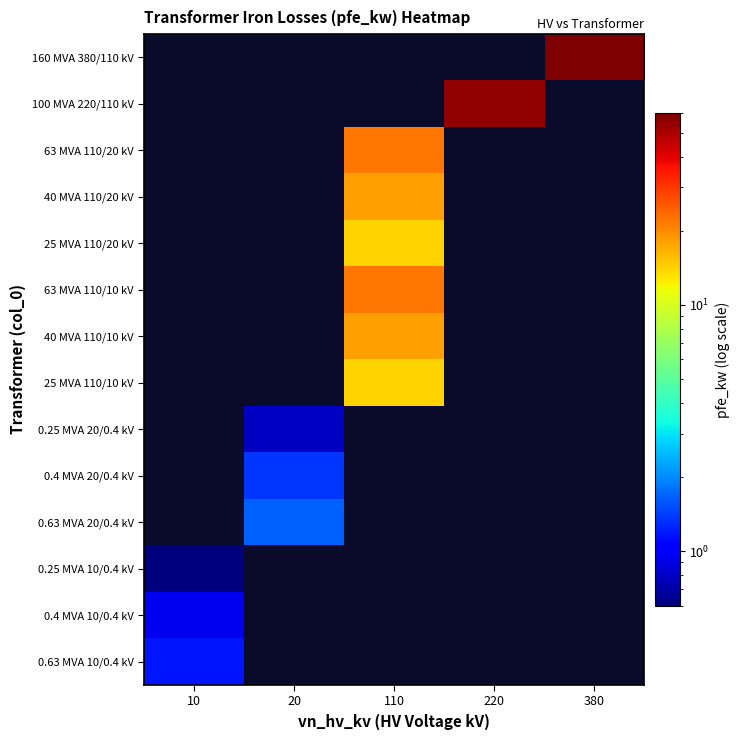

Which category has the highest value across all series?

380